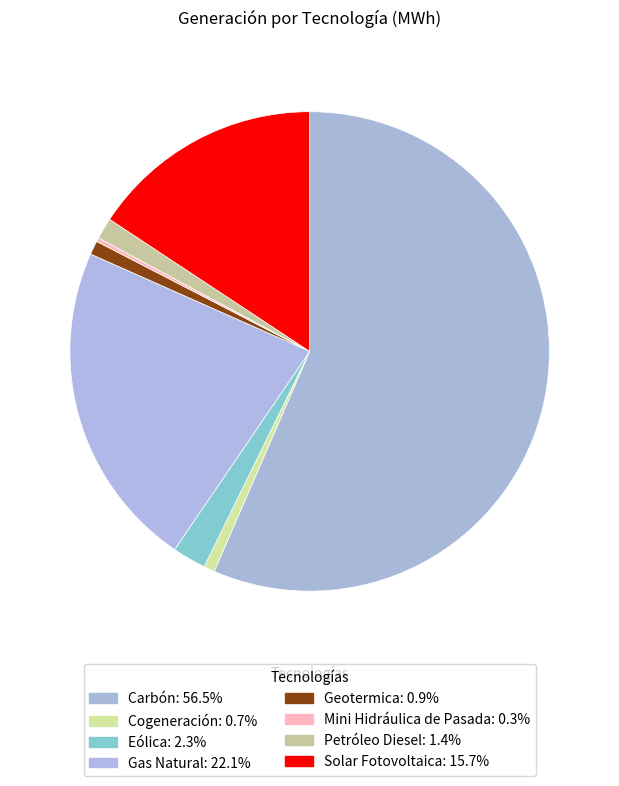

The Solar Fotovoltaica slice represents 16% of the pie. True or false?

True